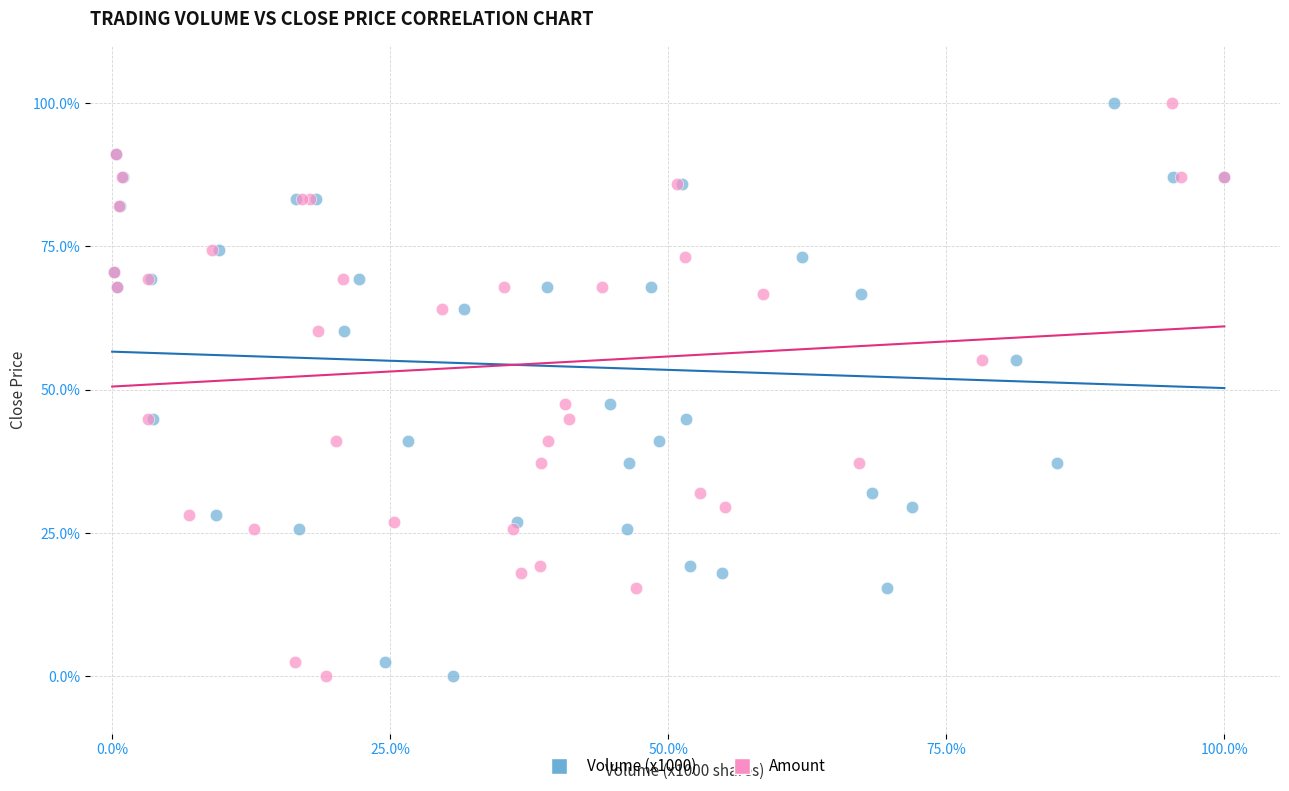

What are all the series names shown in the legend?

Volume (x1000), Amount